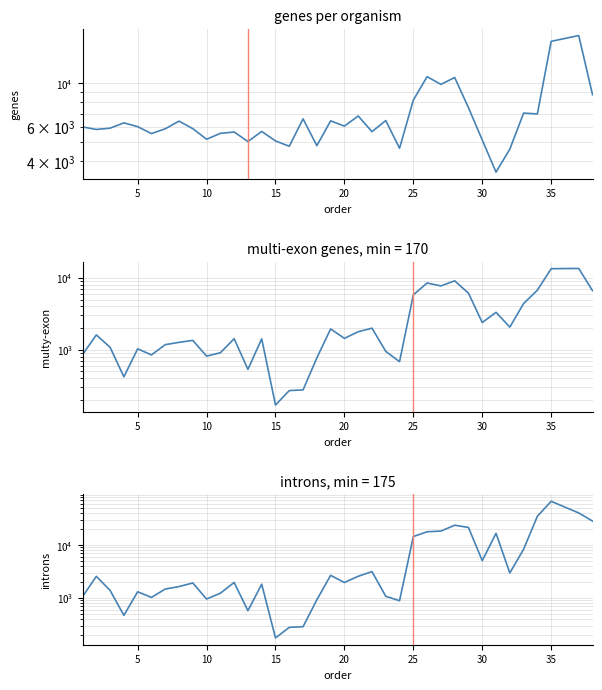

What is the difference between the maximum and minimum values in the genes series?

13947